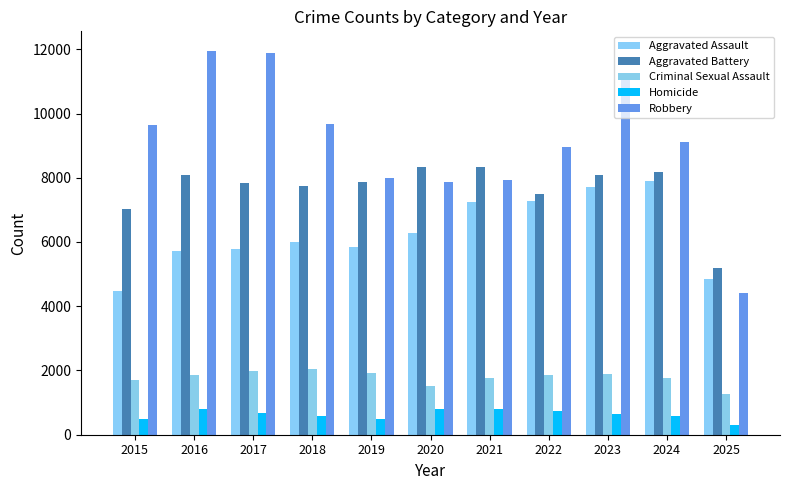

At how many categories does at least one series exceed 2535?

11